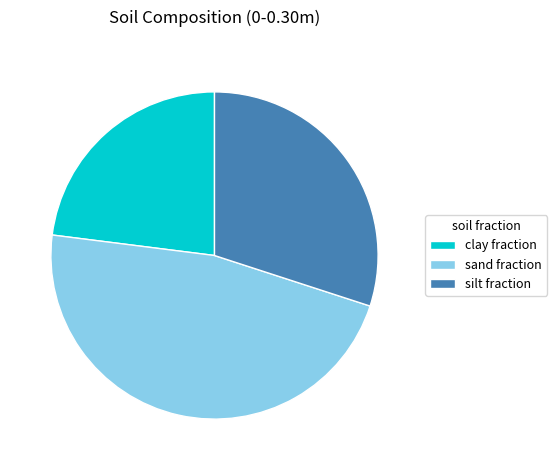

Does sand fraction represent more than half of the total?

No